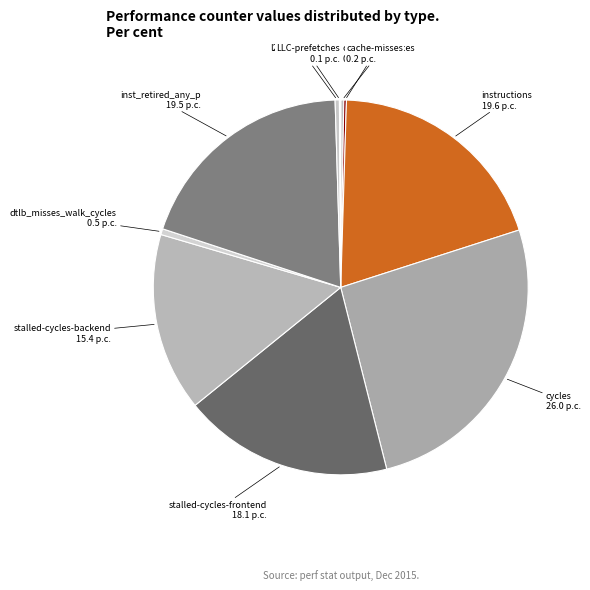

What is the largest slice in the pie chart?

cycles